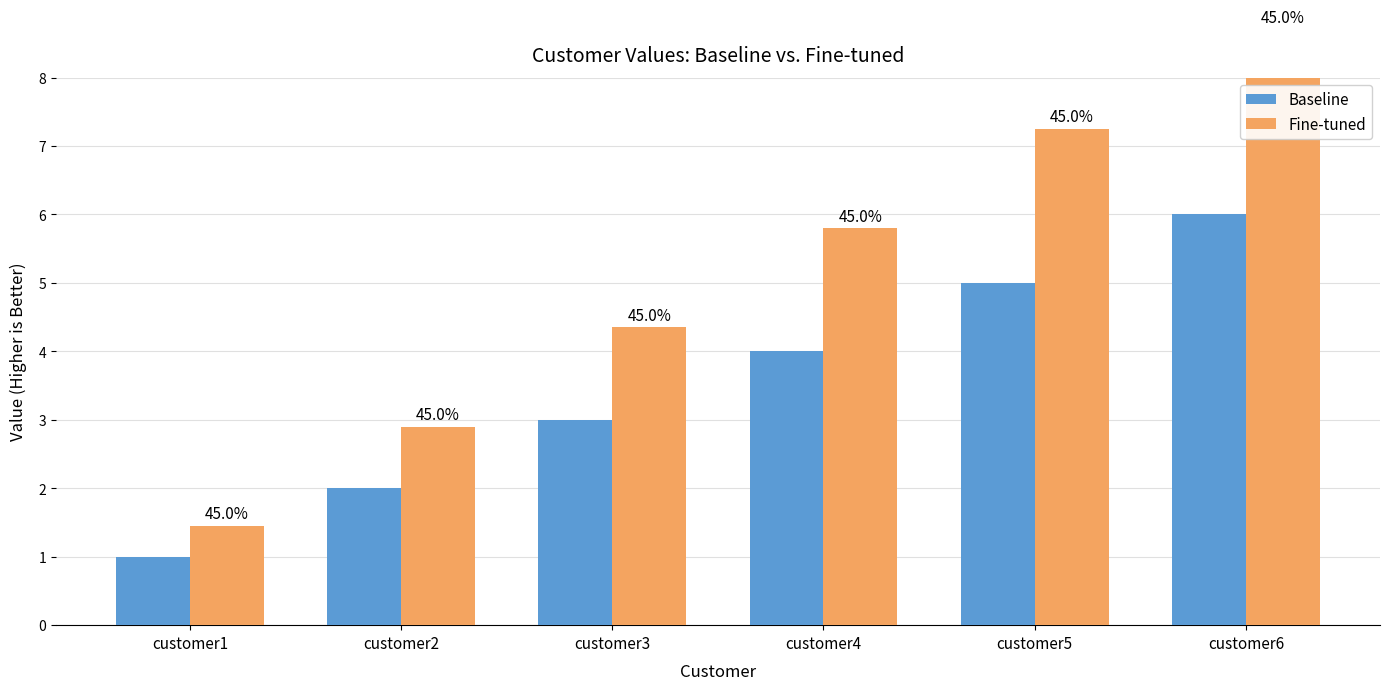

The Baseline series shows 10.1 at customer6. True or false?

False